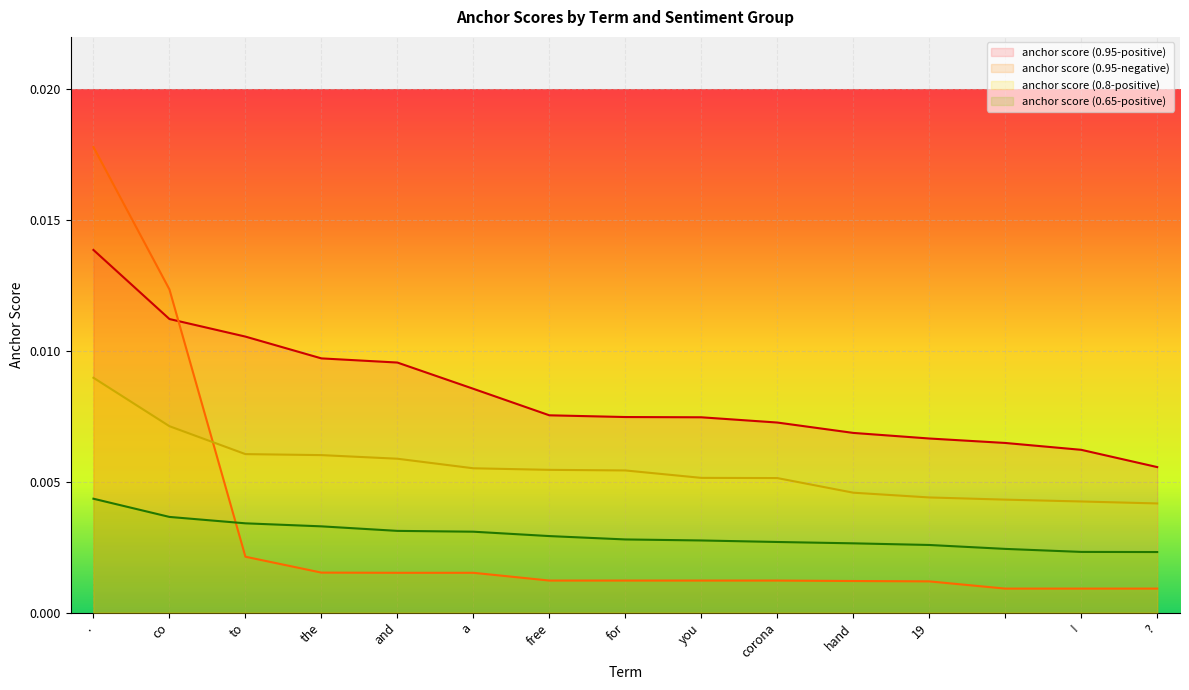

At ?, list the series in order from largest to smallest.

anchor score (0.95-positive), anchor score (0.8-positive), anchor score (0.65-positive), anchor score (0.95-negative)